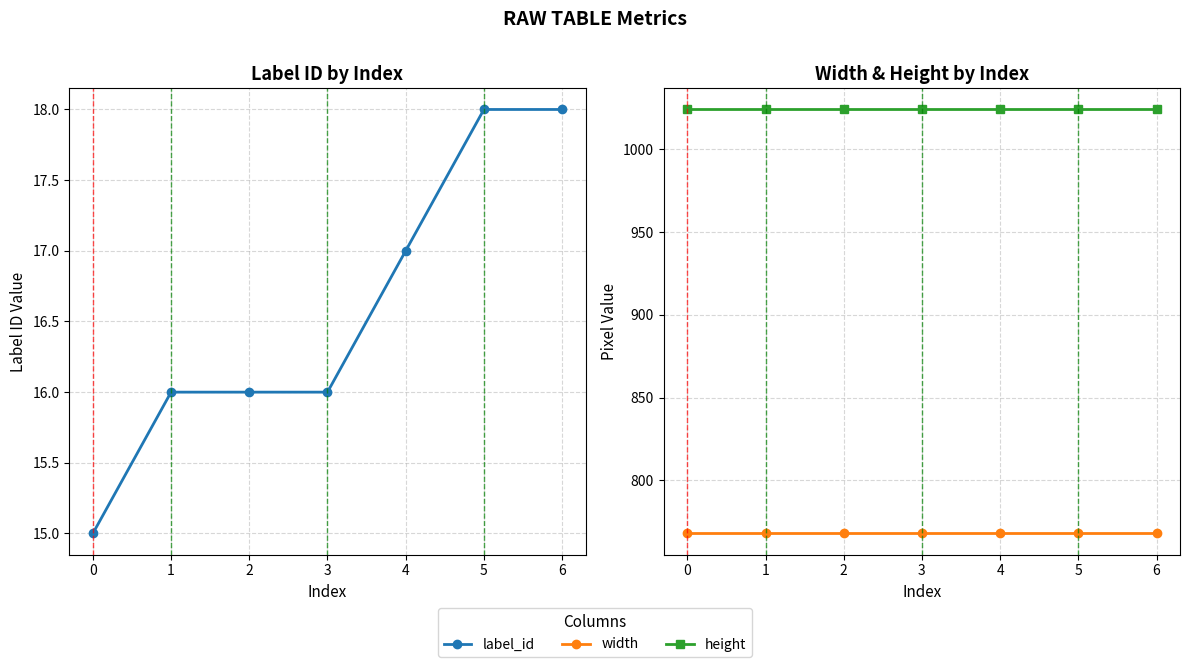

Rank the series by their average value, from highest to lowest.

height, width, label_id